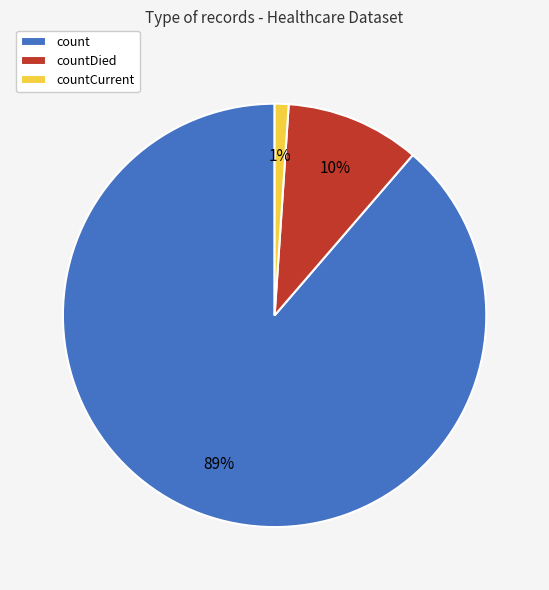

To the nearest percent, what is the difference between the largest and smallest slice percentages?

88%